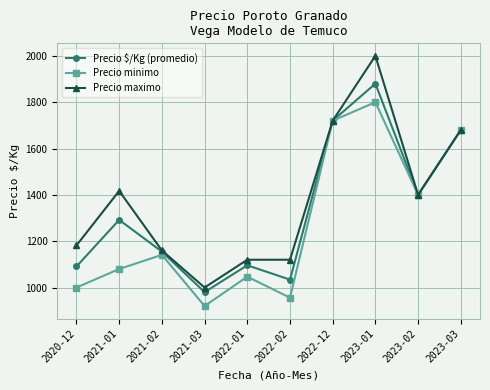

What is the spread (max minus min) of values at 2022-02?

164